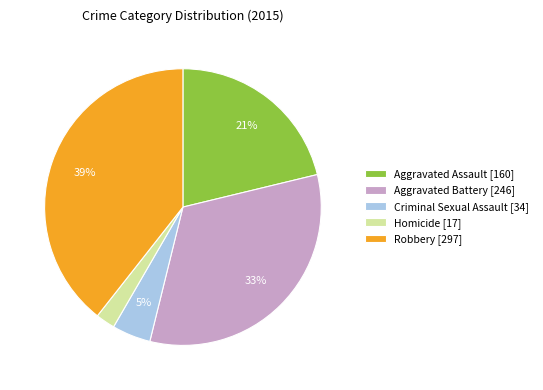

Rank the categories by value from lowest to highest.

Homicide [17], Criminal Sexual Assault [34], Aggravated Assault [160], Aggravated Battery [246], Robbery [297]